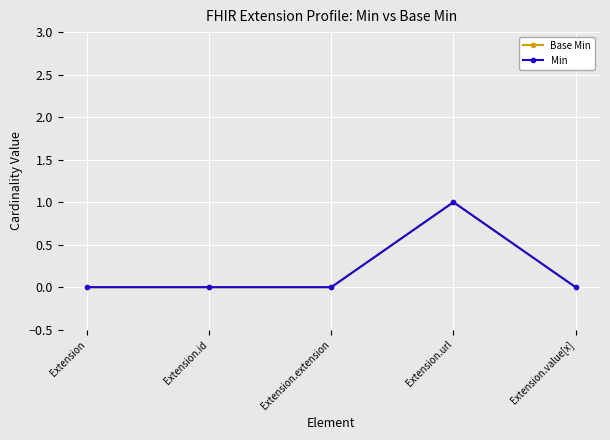

At which category does the chart reach its peak across all series?

Extension.url